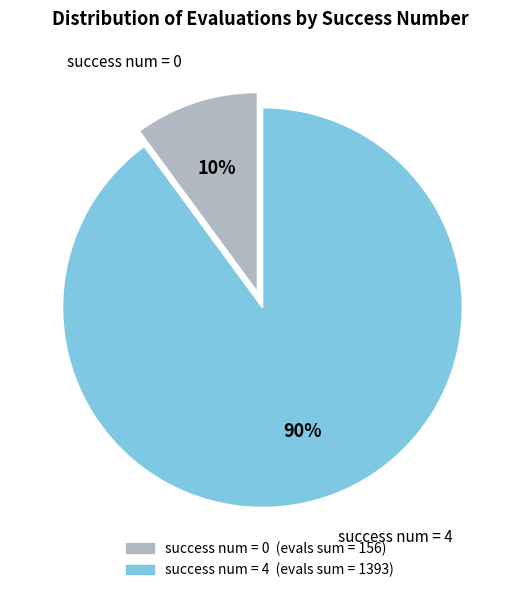

Is there a majority slice in this chart?

Yes